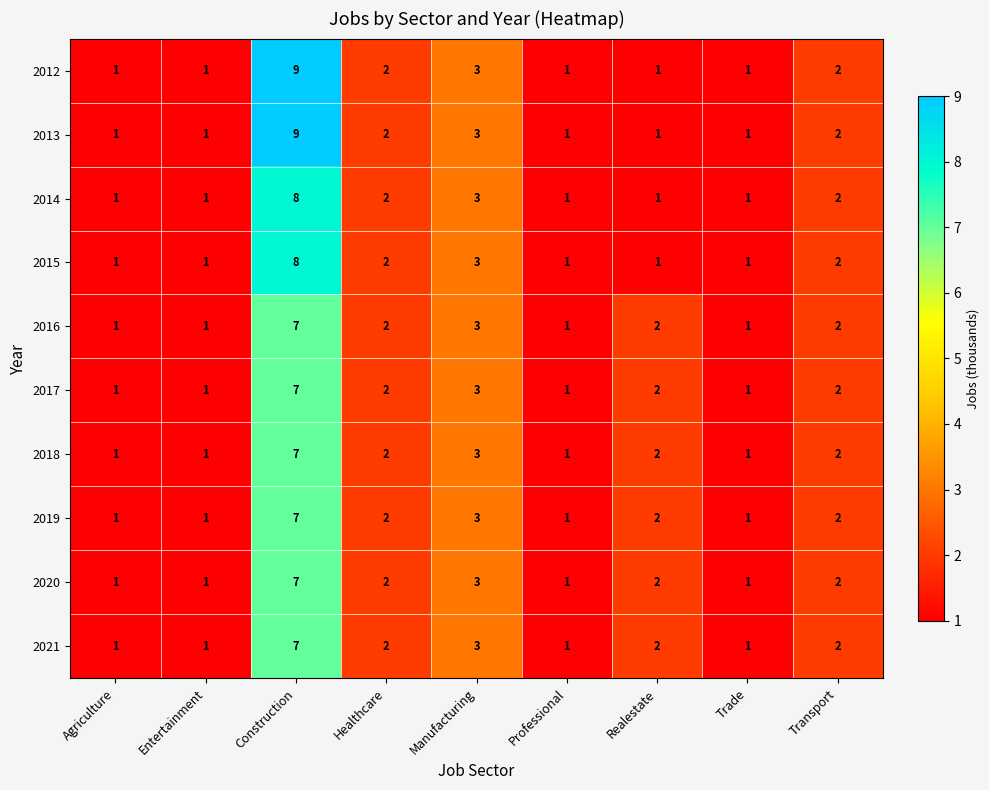

Which category has the highest value in the 2012 series?

Construction